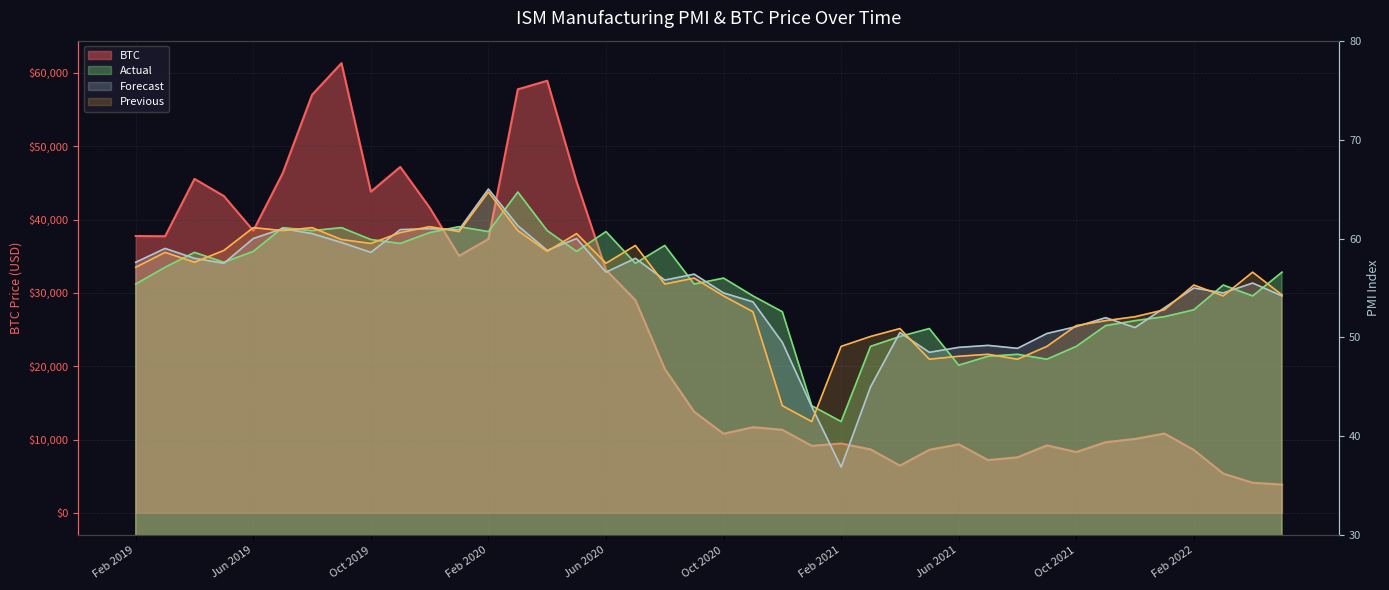

Which series ends up on top after the final intersection of Actual and Forecast?

Actual